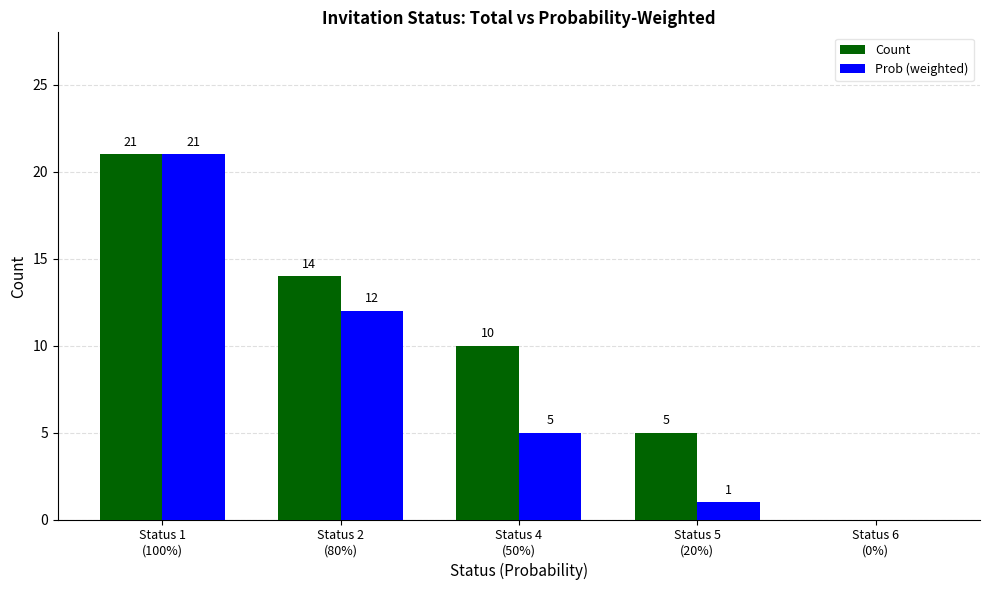

Reading left to right, list all the values displayed in this chart.

Count: 21	14	10	5	0
Prob (weighted): 21	12	5	1	0